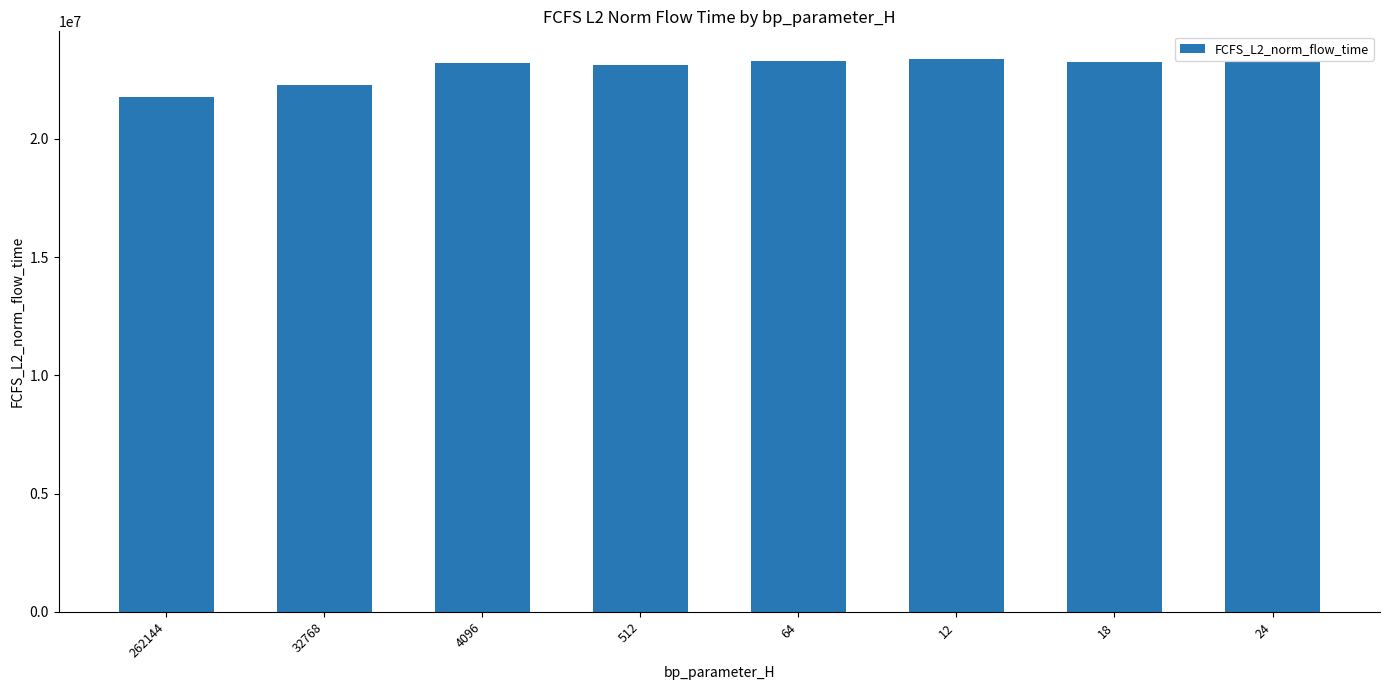

What is the difference between the maximum and minimum values?

1596708.9